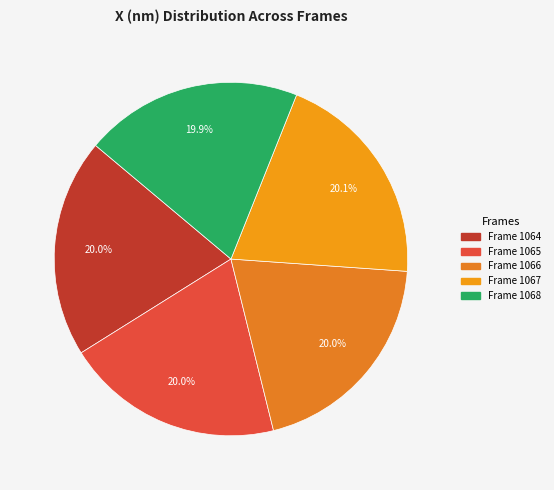

How many slices are in this pie chart?

5